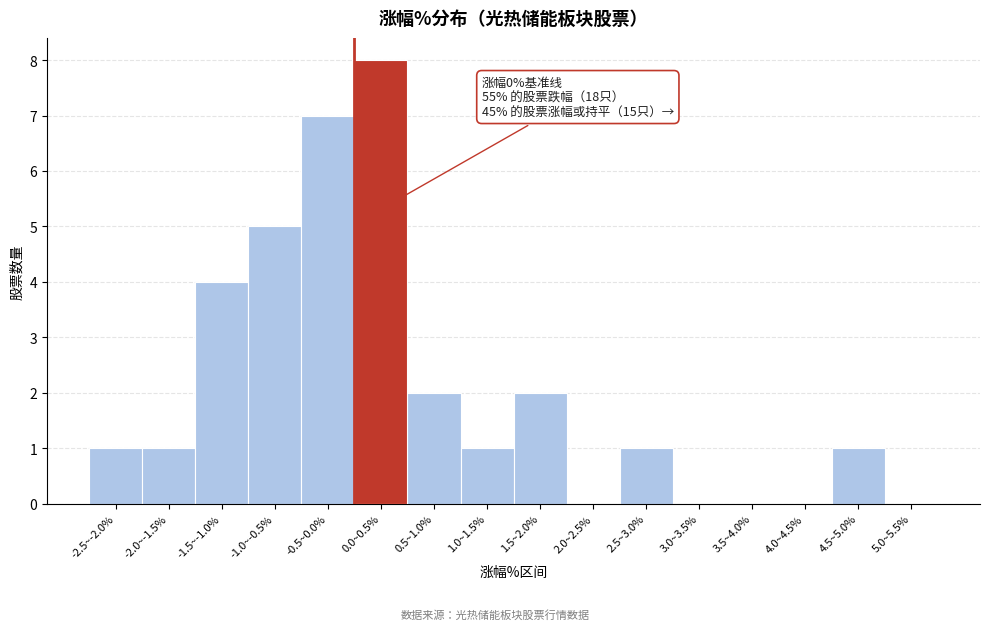

Reading left to right, extract all data points from this chart.

-2.5~-2.0%=1	-2.0~-1.5%=1	-1.5~-1.0%=4	-1.0~-0.5%=5	-0.5~0.0%=7	0.0~0.5%=8	0.5~1.0%=2	1.0~1.5%=1	1.5~2.0%=2	2.0~2.5%=0	2.5~3.0%=1	3.0~3.5%=0	3.5~4.0%=0	4.0~4.5%=0	4.5~5.0%=1	5.0~5.5%=0